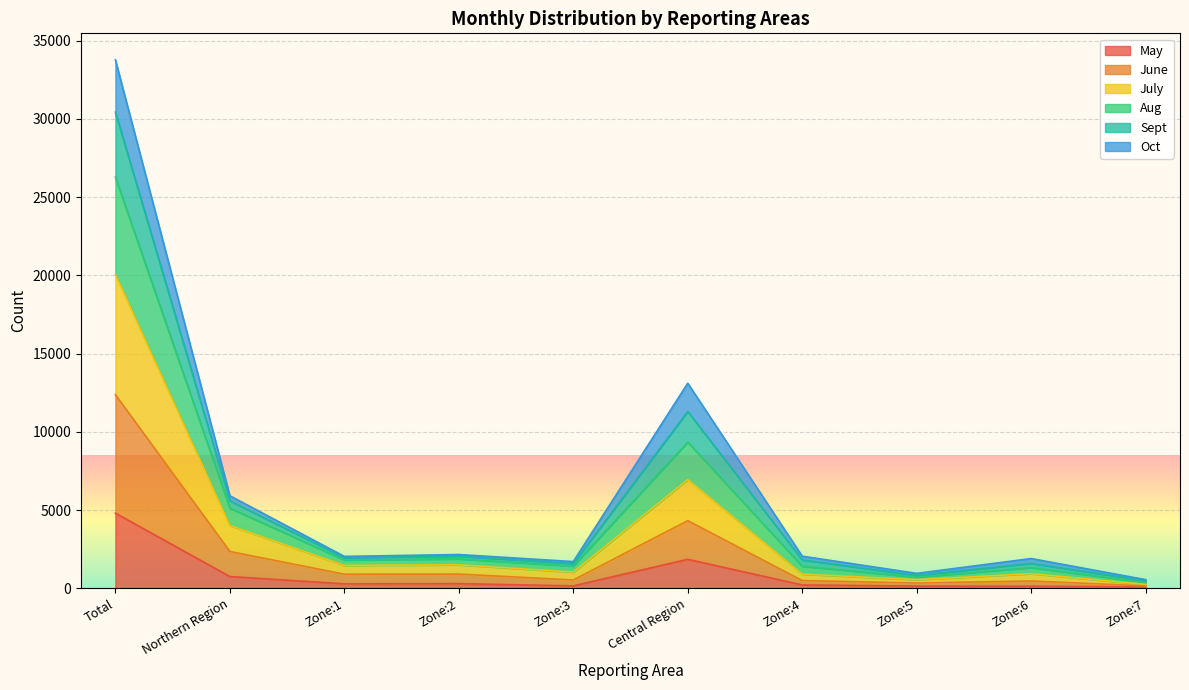

At which category is the sum across all series the highest?

Total